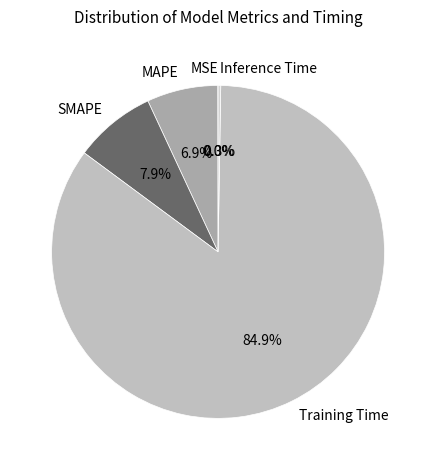

Is MAPE the majority of the pie?

No